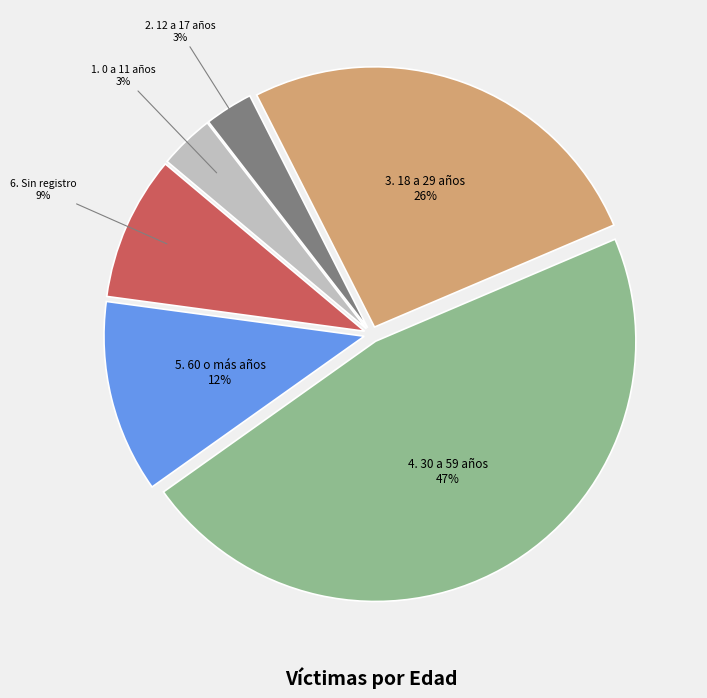

What is the largest slice in the pie chart?

4. 30 a 59 años 47%